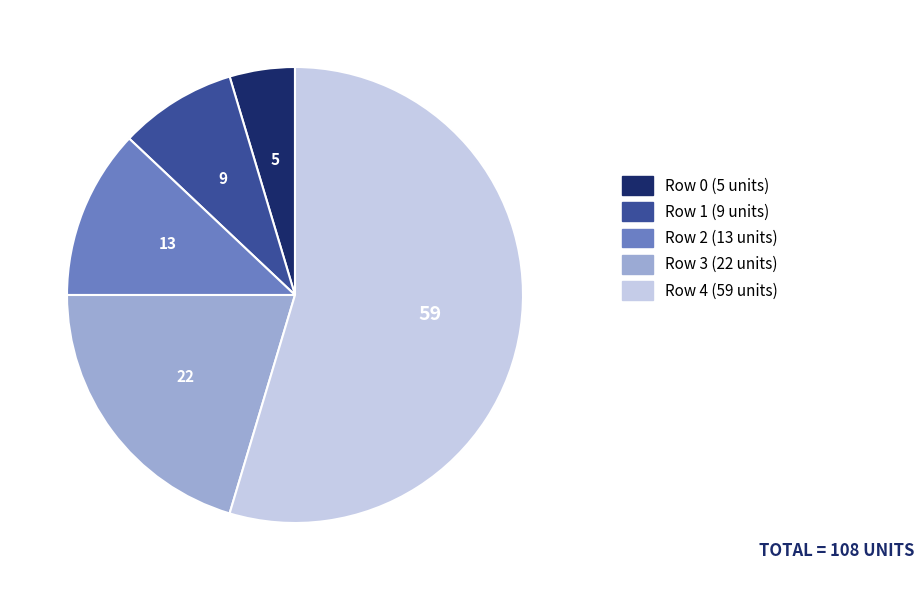

How many segments does this pie chart have?

5